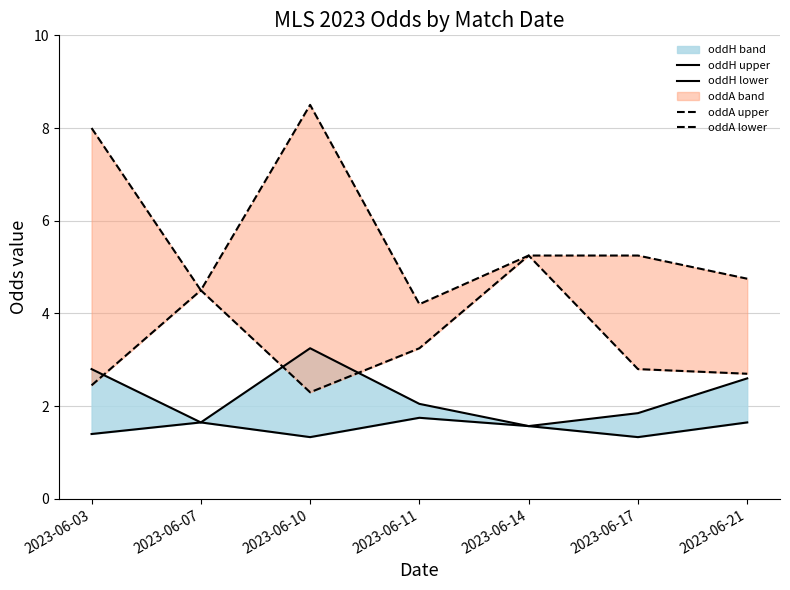

Rank the series by their average value, from lowest to highest.

oddH lower, oddH upper, oddA lower, oddA upper